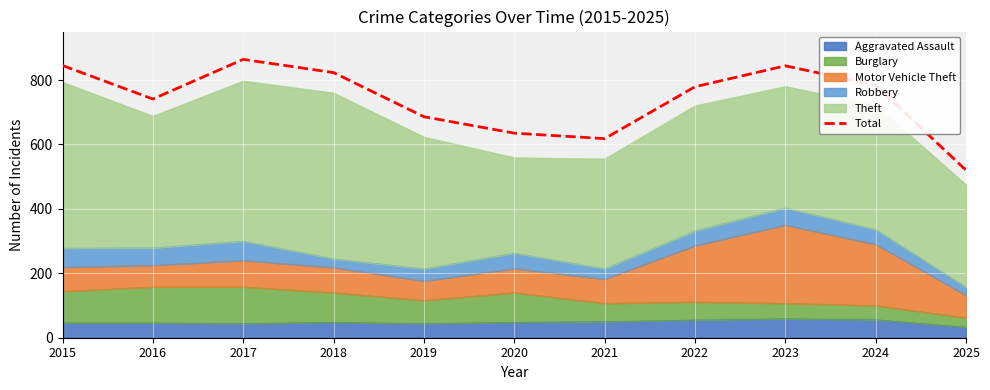

At which label is the value closest to 692?

2019